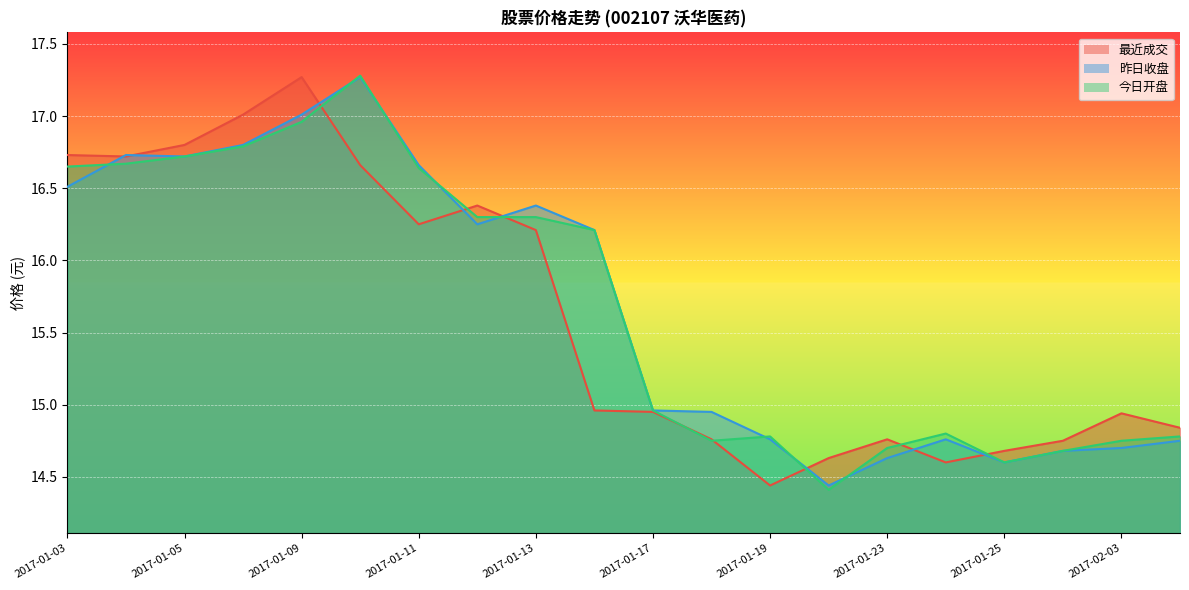

Reading right to left, transcribe all the data shown in this chart.

最近成交: 2017-02-06=14.8	2017-02-03=14.9	2017-01-26=14.8	2017-01-25=14.7	2017-01-24=14.6	2017-01-23=14.8	2017-01-20=14.6	2017-01-19=14.4	2017-01-18=14.8	2017-01-17=14.9	2017-01-16=15.0	2017-01-13=16.2	2017-01-12=16.4	2017-01-11=16.2	2017-01-10=16.7	2017-01-09=17.3	2017-01-06=17.0	2017-01-05=16.8	2017-01-04=16.7	2017-01-03=16.7
昨日收盘: 2017-02-06=14.8	2017-02-03=14.7	2017-01-26=14.7	2017-01-25=14.6	2017-01-24=14.8	2017-01-23=14.6	2017-01-20=14.4	2017-01-19=14.8	2017-01-18=14.9	2017-01-17=15.0	2017-01-16=16.2	2017-01-13=16.4	2017-01-12=16.2	2017-01-11=16.7	2017-01-10=17.3	2017-01-09=17.0	2017-01-06=16.8	2017-01-05=16.7	2017-01-04=16.7	2017-01-03=16.5
今日开盘: 2017-02-06=14.8	2017-02-03=14.8	2017-01-26=14.7	2017-01-25=14.6	2017-01-24=14.8	2017-01-23=14.7	2017-01-20=14.4	2017-01-19=14.8	2017-01-18=14.8	2017-01-17=15.0	2017-01-16=16.2	2017-01-13=16.3	2017-01-12=16.3	2017-01-11=16.6	2017-01-10=17.3	2017-01-09=17.0	2017-01-06=16.8	2017-01-05=16.7	2017-01-04=16.7	2017-01-03=16.6